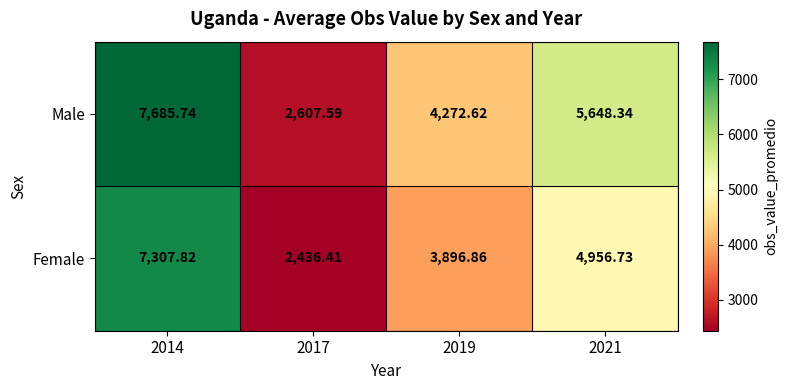

Count the number of data series in this chart.

2